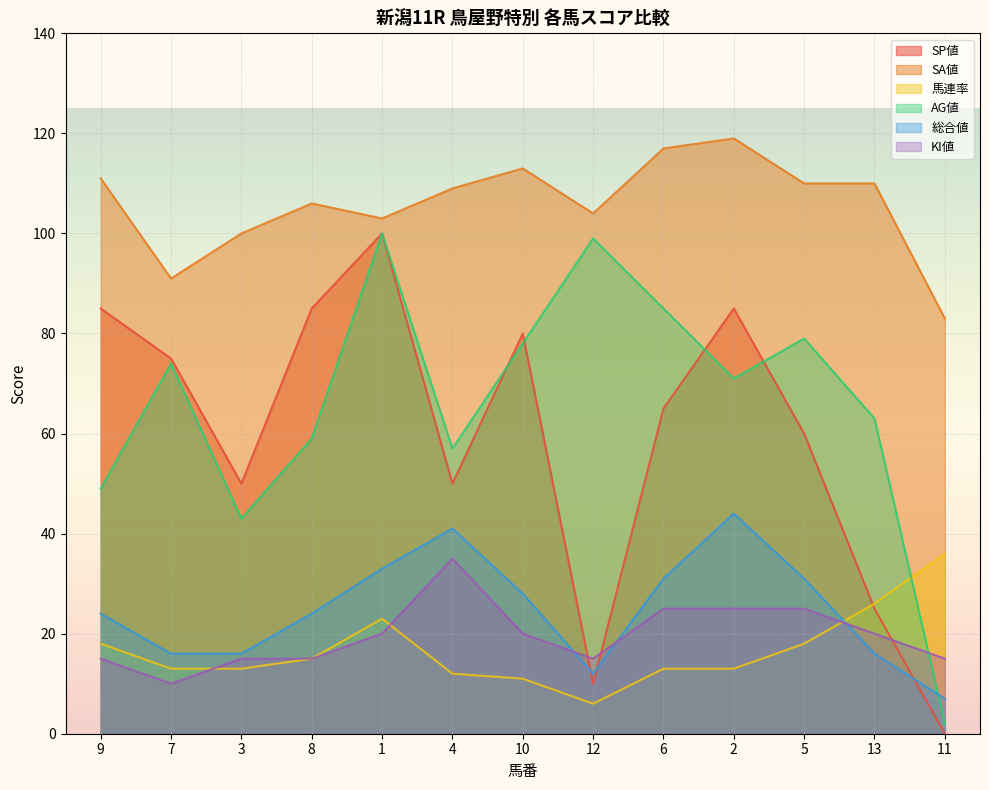

Which series has the largest range (max minus min)?

SP値